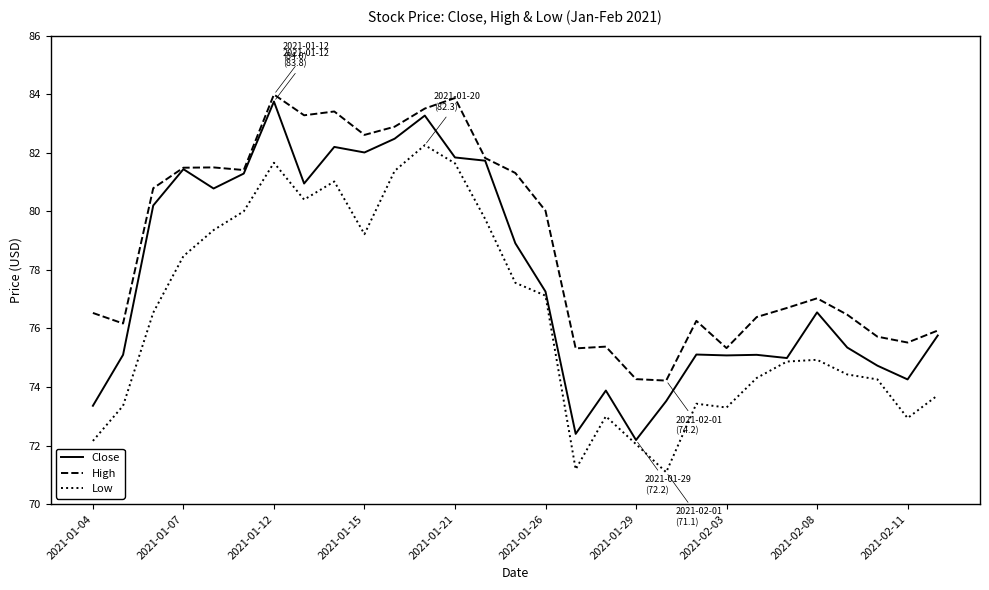

True or false: High and Low cross at least once.

False